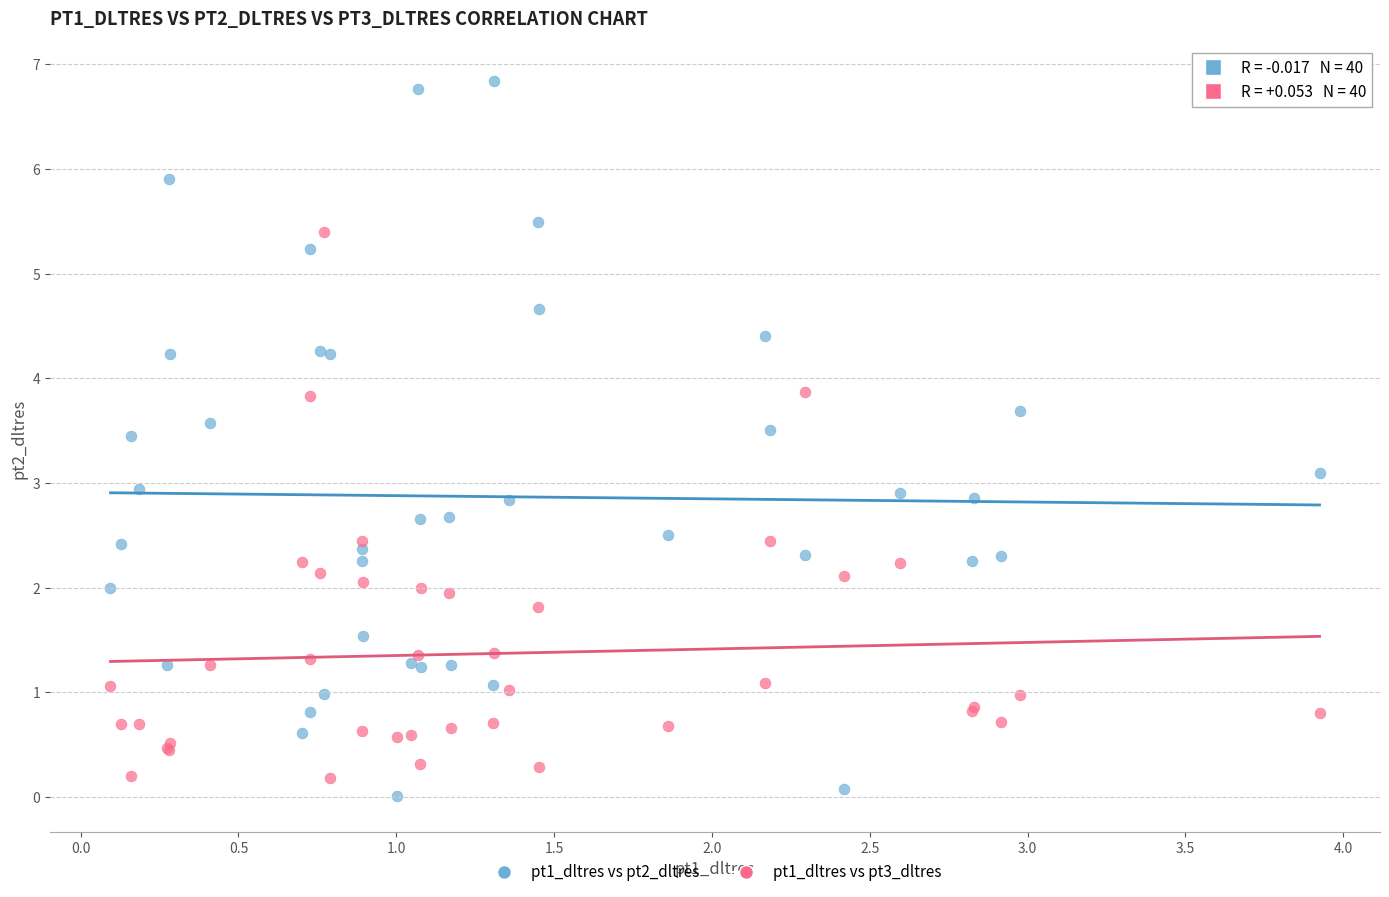

Which series contains the highest Y value?

pt1_dltres vs pt2_dltres